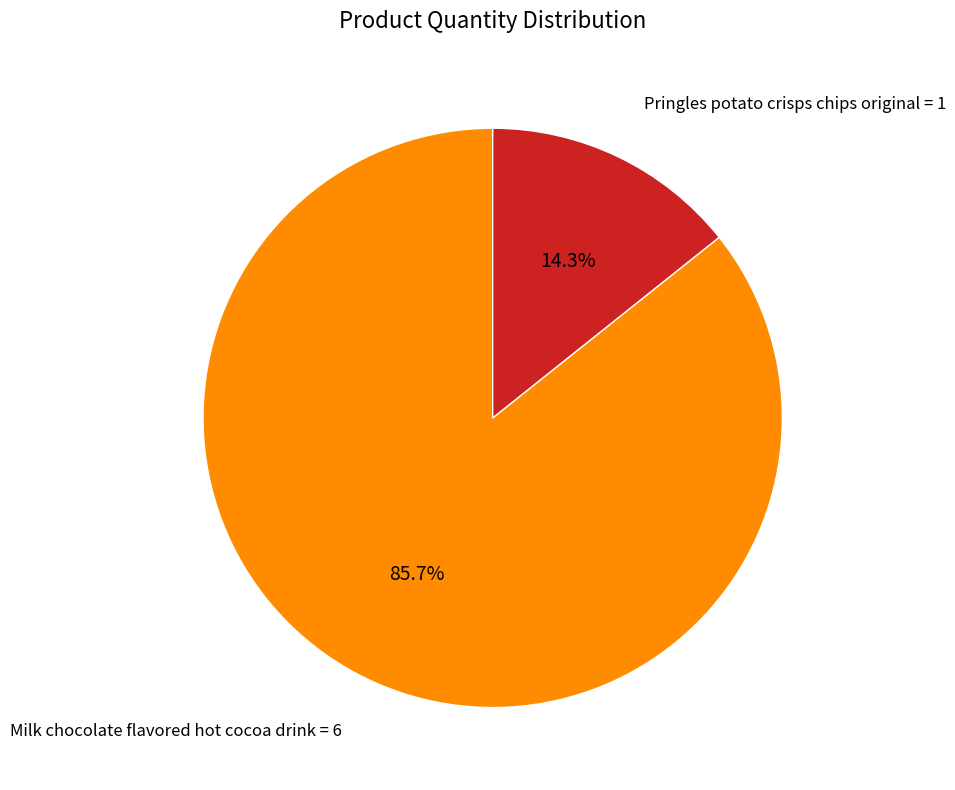

How many slices are in this pie chart?

2